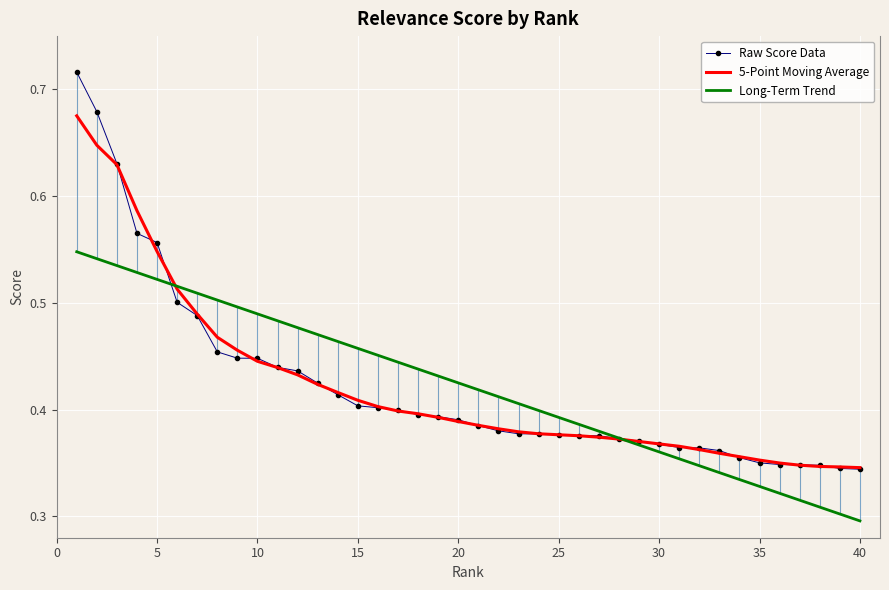

What are all the series names shown in the legend?

Raw Score Data, 5-Point Moving Average, Long-Term Trend